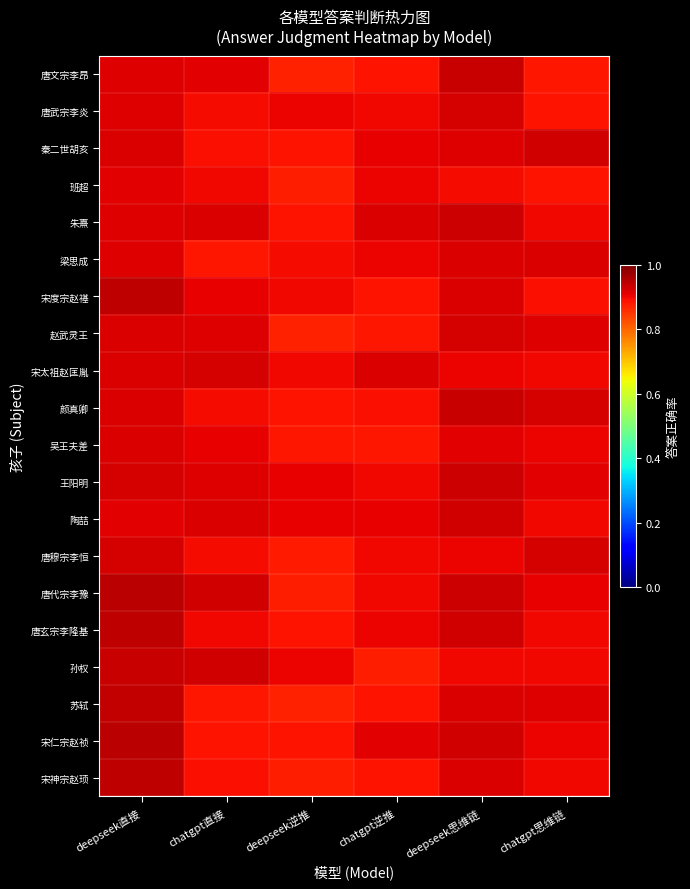

Which label corresponds to the smallest value in the chart?

deepseek逆推